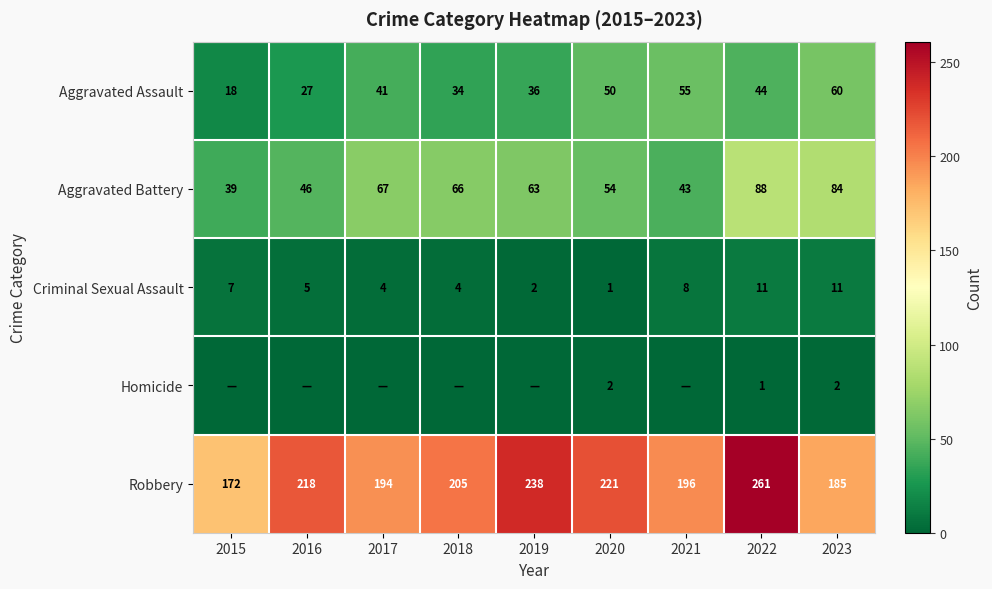

How many series are shown in this chart?

5